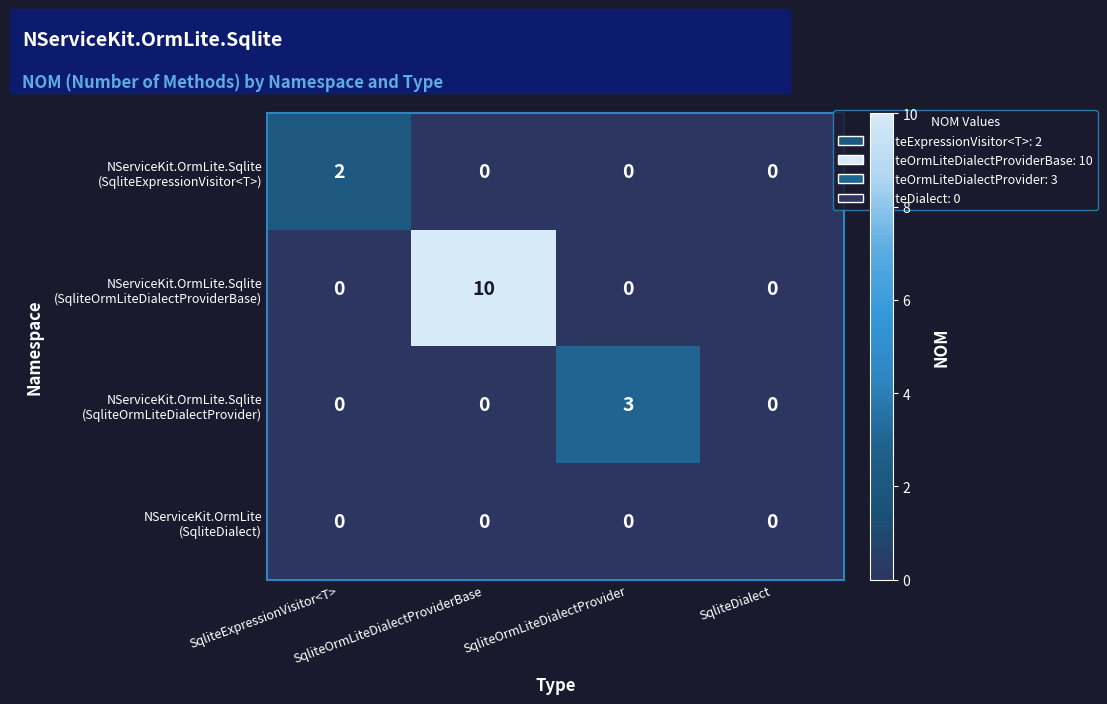

What is the greatest value displayed?

10